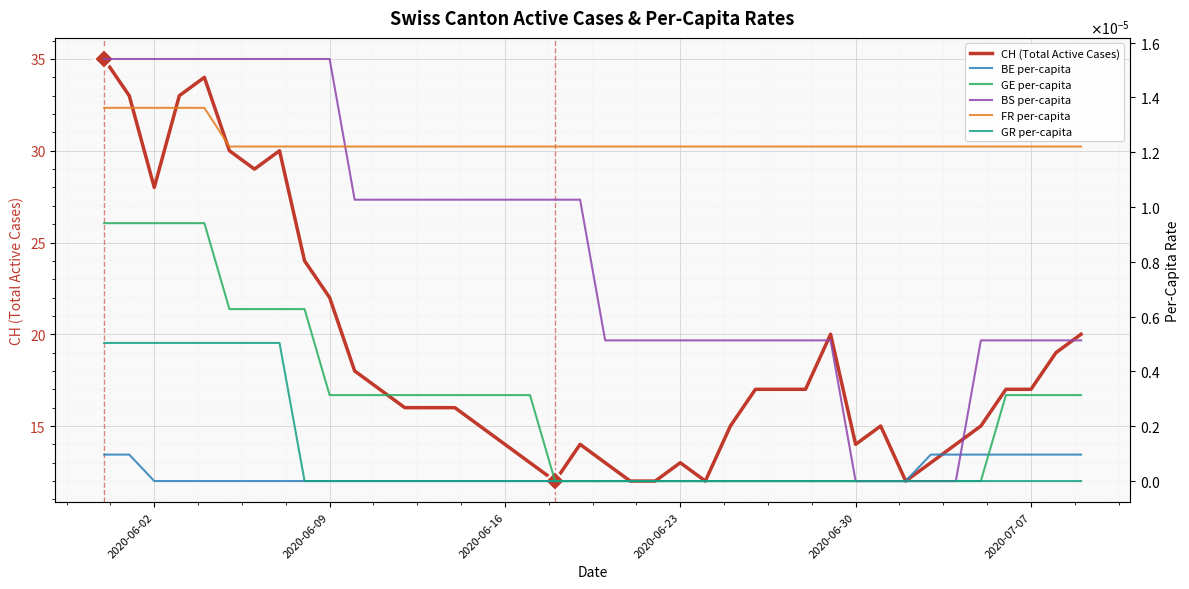

Which series has the largest range (max minus min)?

CH (Total Active Cases)